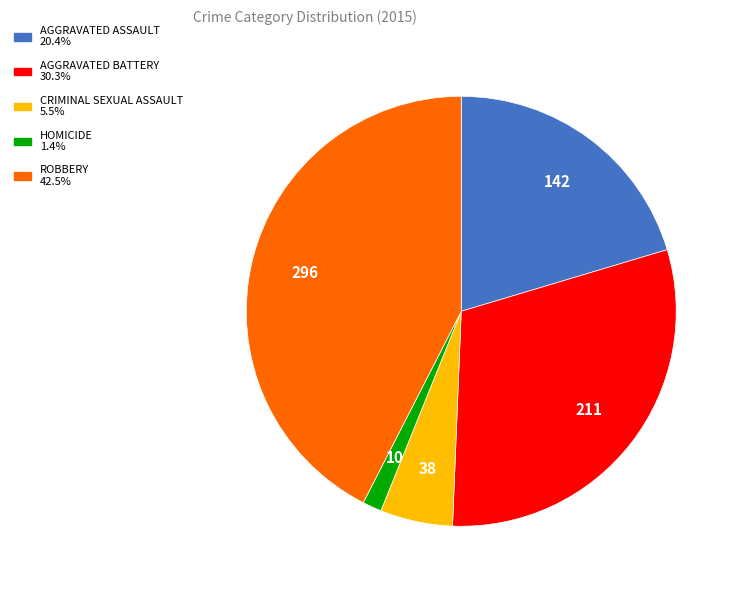

How many segments does this pie chart have?

5